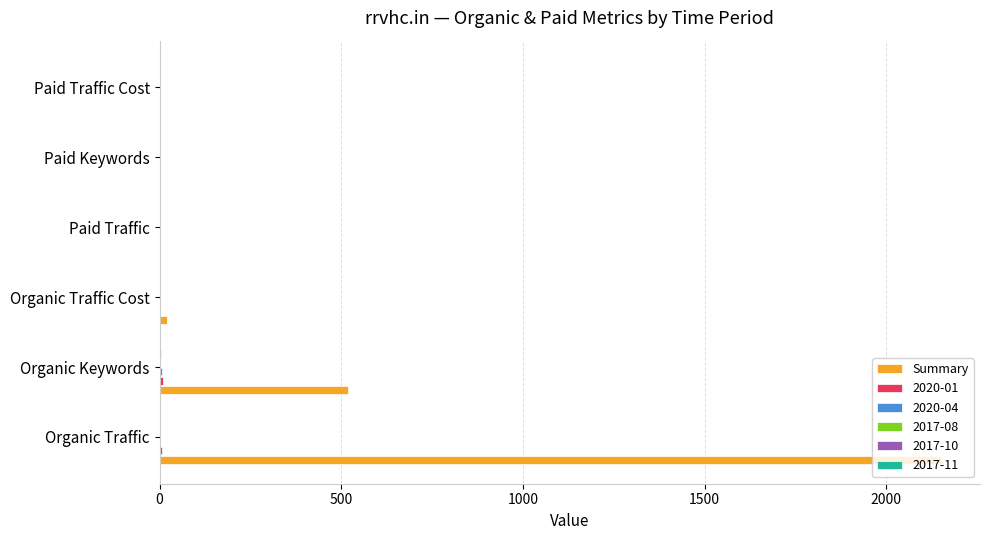

What is the greatest value displayed?

2150